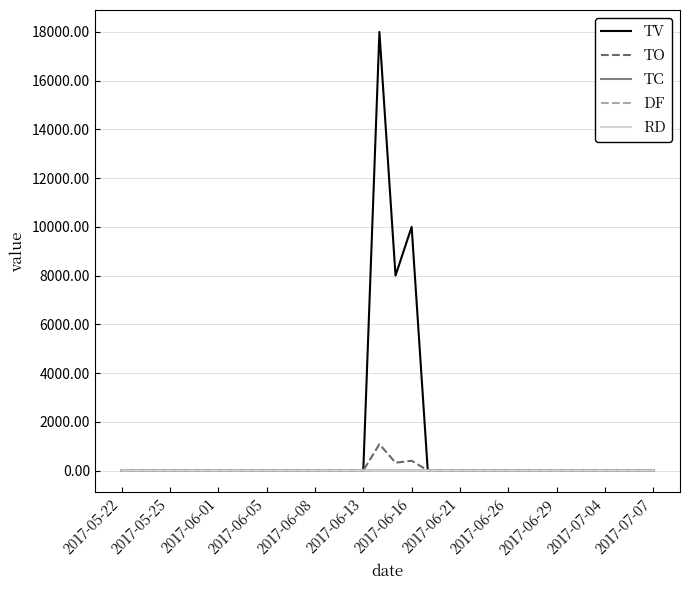

What is the maximum value shown in the chart?

18000.0